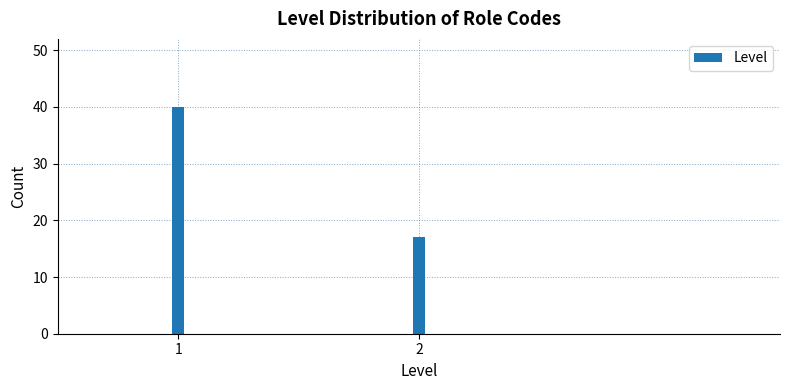

Reading left to right, extract all data points from this chart.

40	17